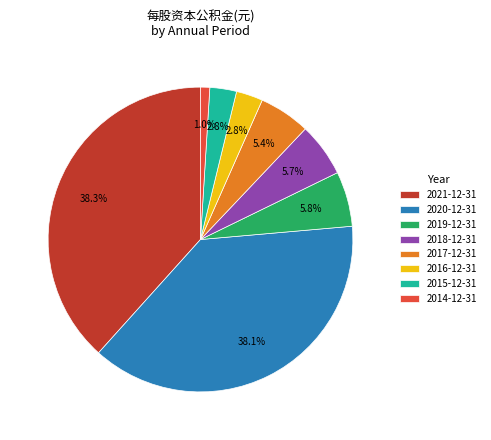

What is the smallest slice in the pie chart?

2014-12-31